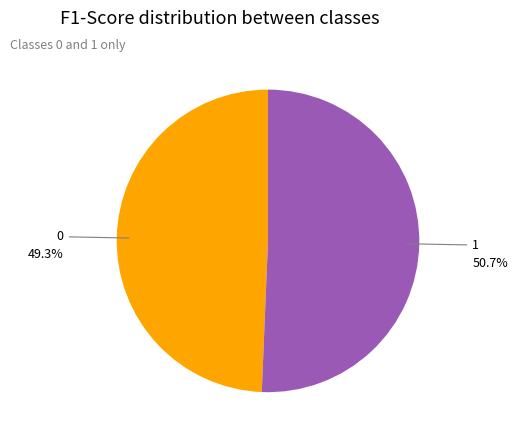

Does any single category account for the majority?

Yes